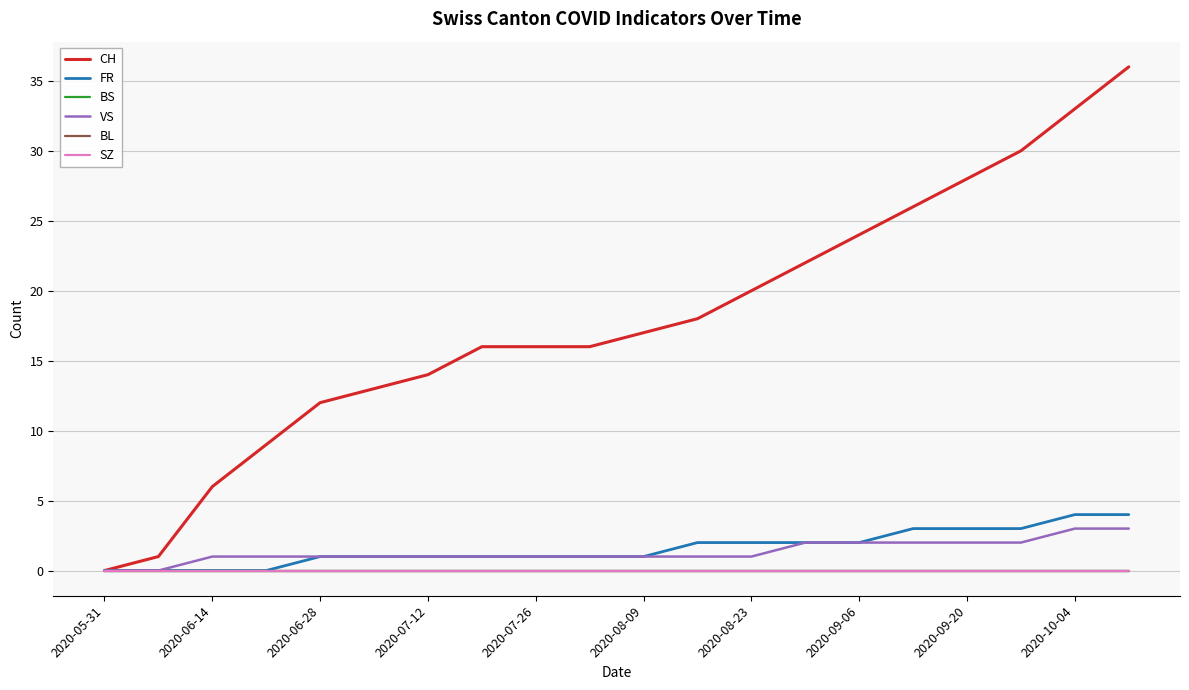

Is this an area chart (filled region under the line)?

No